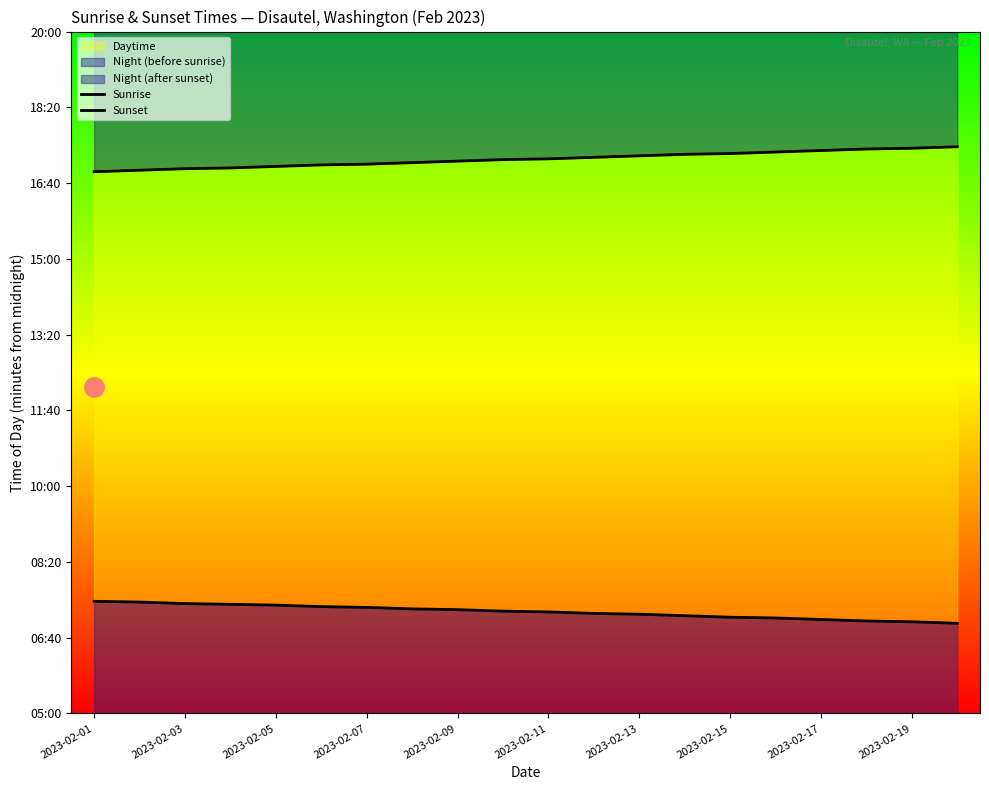

The value of Sunset at 13 is 1038. True or false?

True